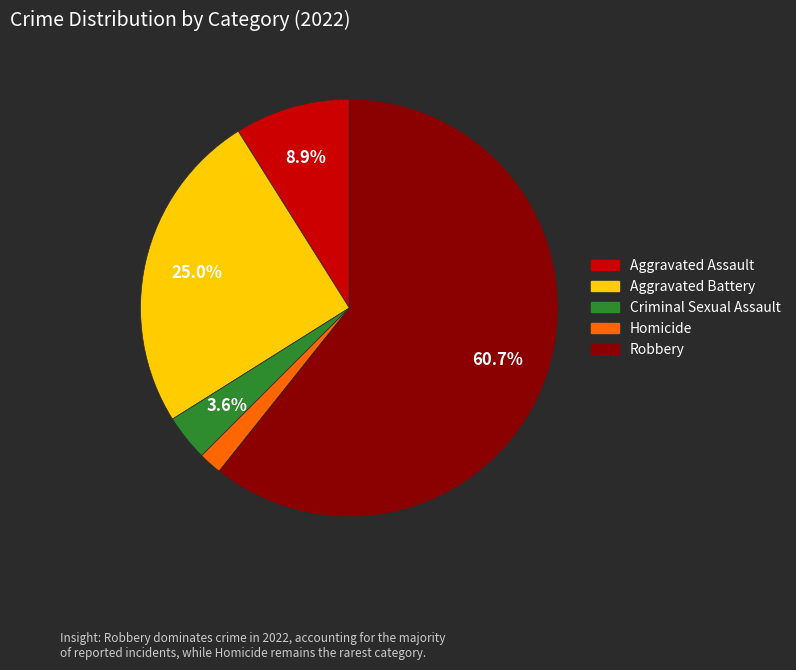

How many slices are in this pie chart?

5